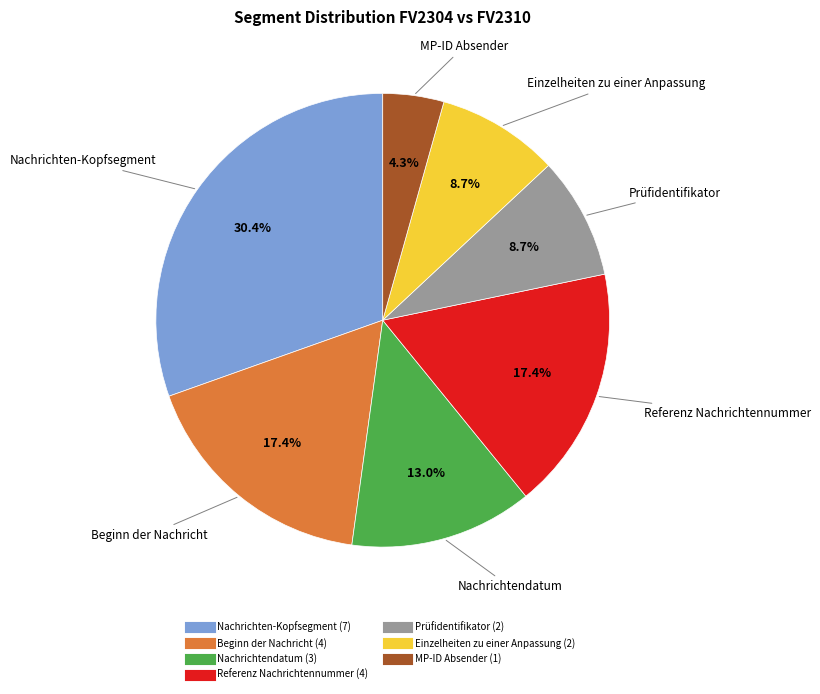

How much of the chart is everything except Prüfidentifikator?

91.3%